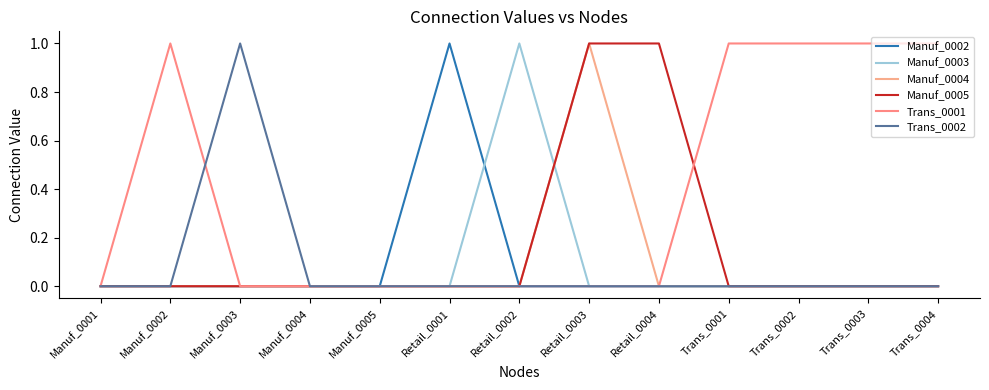

Which series has the widest spread of values?

Manuf_0002